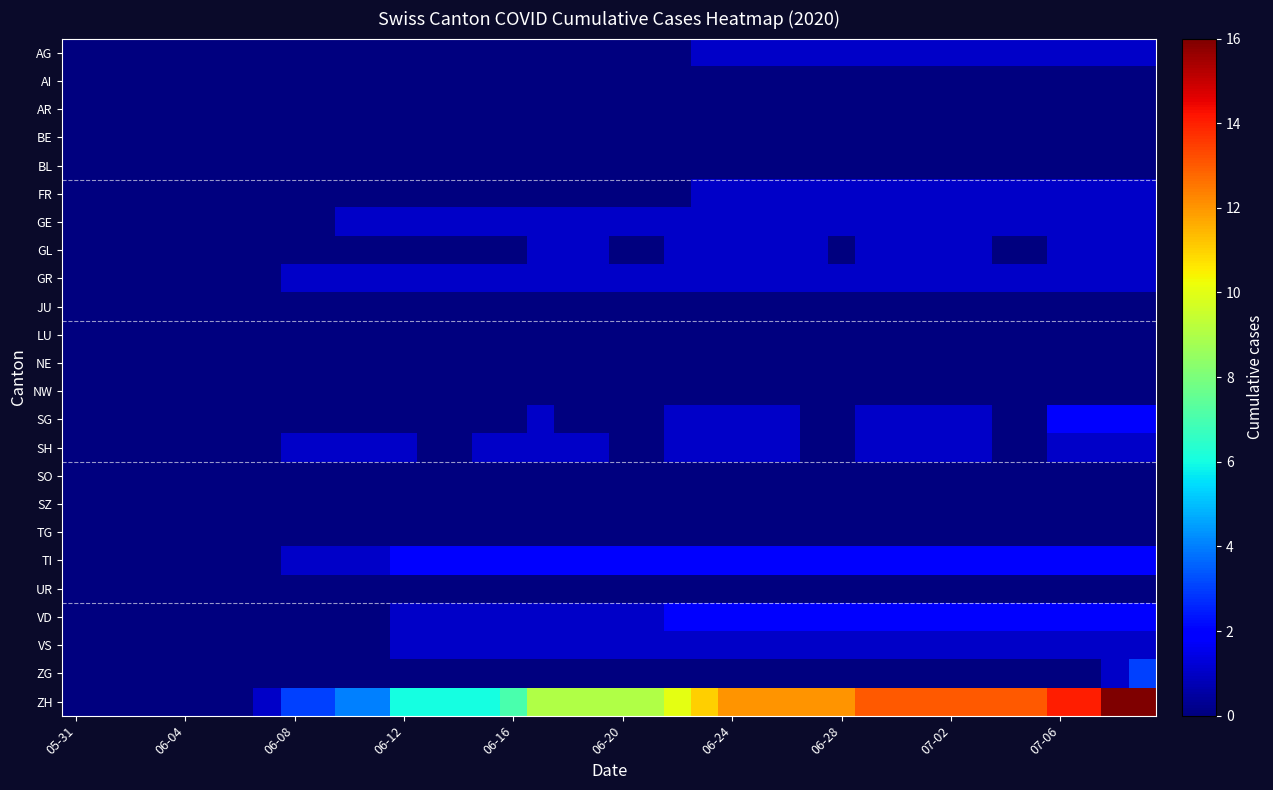

Reading right to left, extract all data points from this chart.

AG: 1	1	1	1	1	1	1	1	1	1	1	1	1	1	1	1	1	0	0	0	0	0	0	0	0	0	0	0	0	0	0	0	0	0	0	0	0	0	0	0
AI: 0	0	0	0	0	0	0	0	0	0	0	0	0	0	0	0	0	0	0	0	0	0	0	0	0	0	0	0	0	0	0	0	0	0	0	0	0	0	0	0
AR: 0	0	0	0	0	0	0	0	0	0	0	0	0	0	0	0	0	0	0	0	0	0	0	0	0	0	0	0	0	0	0	0	0	0	0	0	0	0	0	0
BE: 0	0	0	0	0	0	0	0	0	0	0	0	0	0	0	0	0	0	0	0	0	0	0	0	0	0	0	0	0	0	0	0	0	0	0	0	0	0	0	0
BL: 0	0	0	0	0	0	0	0	0	0	0	0	0	0	0	0	0	0	0	0	0	0	0	0	0	0	0	0	0	0	0	0	0	0	0	0	0	0	0	0
FR: 1	1	1	1	1	1	1	1	1	1	1	1	1	1	1	1	1	0	0	0	0	0	0	0	0	0	0	0	0	0	0	0	0	0	0	0	0	0	0	0
GE: 1	1	1	1	1	1	1	1	1	1	1	1	1	1	1	1	1	1	1	1	1	1	1	1	1	1	1	1	1	1	0	0	0	0	0	0	0	0	0	0
GL: 1	1	1	1	0	0	1	1	1	1	1	0	1	1	1	1	1	1	0	0	1	1	1	0	0	0	0	0	0	0	0	0	0	0	0	0	0	0	0	0
GR: 1	1	1	1	1	1	1	1	1	1	1	1	1	1	1	1	1	1	1	1	1	1	1	1	1	1	1	1	1	1	1	1	0	0	0	0	0	0	0	0
JU: 0	0	0	0	0	0	0	0	0	0	0	0	0	0	0	0	0	0	0	0	0	0	0	0	0	0	0	0	0	0	0	0	0	0	0	0	0	0	0	0
LU: 0	0	0	0	0	0	0	0	0	0	0	0	0	0	0	0	0	0	0	0	0	0	0	0	0	0	0	0	0	0	0	0	0	0	0	0	0	0	0	0
NE: 0	0	0	0	0	0	0	0	0	0	0	0	0	0	0	0	0	0	0	0	0	0	0	0	0	0	0	0	0	0	0	0	0	0	0	0	0	0	0	0
NW: 0	0	0	0	0	0	0	0	0	0	0	0	0	0	0	0	0	0	0	0	0	0	0	0	0	0	0	0	0	0	0	0	0	0	0	0	0	0	0	0
SG: 2	2	2	2	0	0	1	1	1	1	1	0	0	1	1	1	1	1	0	0	0	0	1	0	0	0	0	0	0	0	0	0	0	0	0	0	0	0	0	0
SH: 1	1	1	1	0	0	1	1	1	1	1	0	0	1	1	1	1	1	0	0	1	1	1	1	1	0	0	1	1	1	1	1	0	0	0	0	0	0	0	0
SO: 0	0	0	0	0	0	0	0	0	0	0	0	0	0	0	0	0	0	0	0	0	0	0	0	0	0	0	0	0	0	0	0	0	0	0	0	0	0	0	0
SZ: 0	0	0	0	0	0	0	0	0	0	0	0	0	0	0	0	0	0	0	0	0	0	0	0	0	0	0	0	0	0	0	0	0	0	0	0	0	0	0	0
TG: 0	0	0	0	0	0	0	0	0	0	0	0	0	0	0	0	0	0	0	0	0	0	0	0	0	0	0	0	0	0	0	0	0	0	0	0	0	0	0	0
TI: 2	2	2	2	2	2	2	2	2	2	2	2	2	2	2	2	2	2	2	2	2	2	2	2	2	2	2	2	1	1	1	1	0	0	0	0	0	0	0	0
UR: 0	0	0	0	0	0	0	0	0	0	0	0	0	0	0	0	0	0	0	0	0	0	0	0	0	0	0	0	0	0	0	0	0	0	0	0	0	0	0	0
VD: 2	2	2	2	2	2	2	2	2	2	2	2	2	2	2	2	2	2	1	1	1	1	1	1	1	1	1	1	0	0	0	0	0	0	0	0	0	0	0	0
VS: 1	1	1	1	1	1	1	1	1	1	1	1	1	1	1	1	1	1	1	1	1	1	1	1	1	1	1	1	0	0	0	0	0	0	0	0	0	0	0	0
ZG: 3	1	0	0	0	0	0	0	0	0	0	0	0	0	0	0	0	0	0	0	0	0	0	0	0	0	0	0	0	0	0	0	0	0	0	0	0	0	0	0
ZH: 16	16	14	14	13	13	13	13	13	13	13	12	12	12	12	12	11	10	9	9	9	9	9	7	6	6	6	6	4	4	3	3	1	0	0	0	0	0	0	0